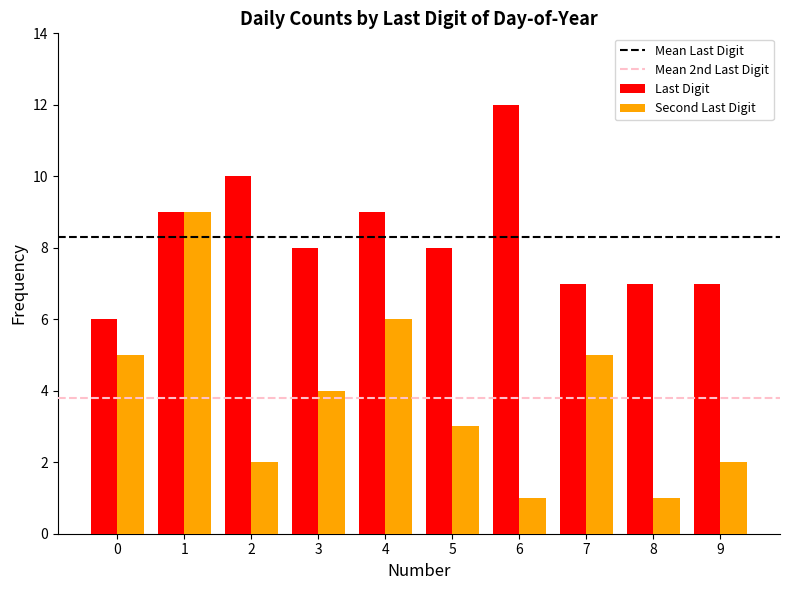

Which series has the largest range (max minus min)?

Second Last Digit